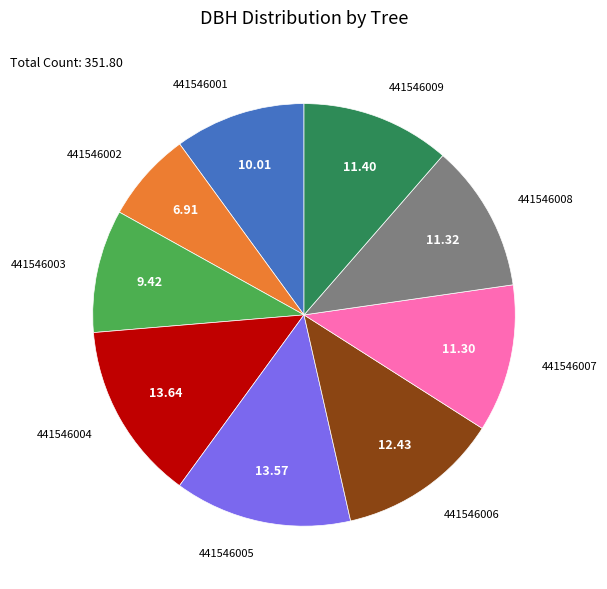

The 441546004 slice represents 14% of the pie. True or false?

True